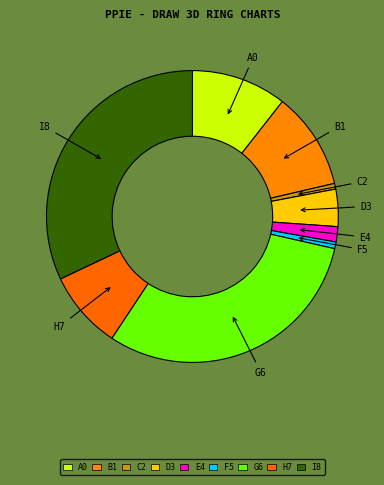

Which has a higher value, H7 or I8?

I8